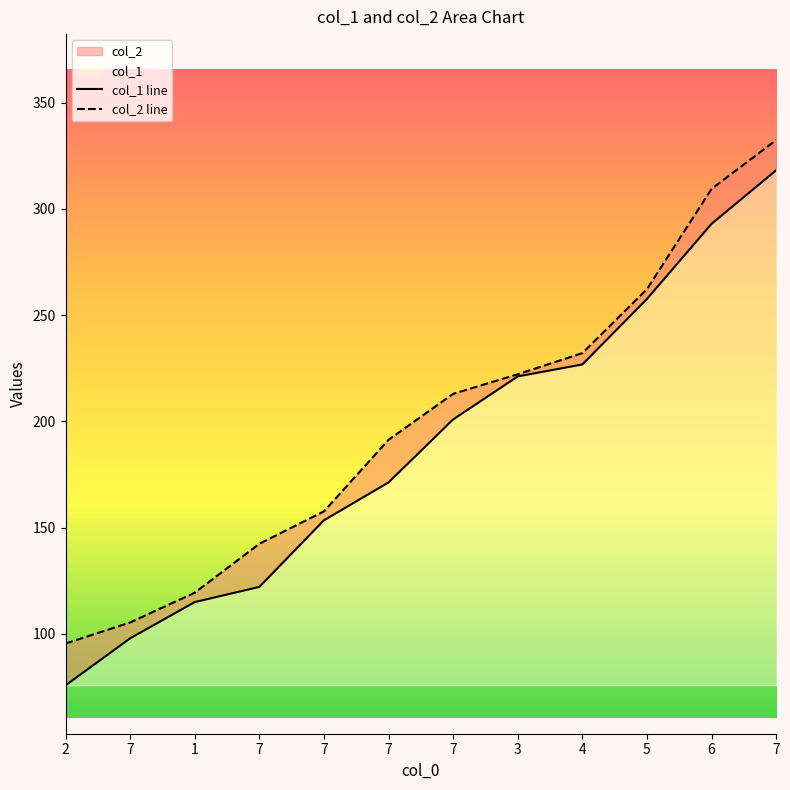

Which label corresponds to the largest value in the chart?

7